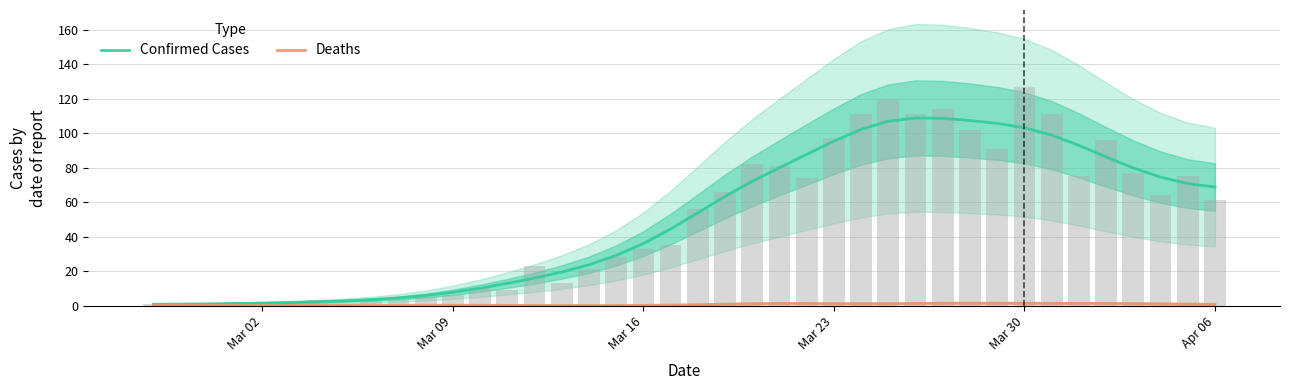

Rank the series by their maximum value, from lowest to highest.

Deaths, Confirmed Cases